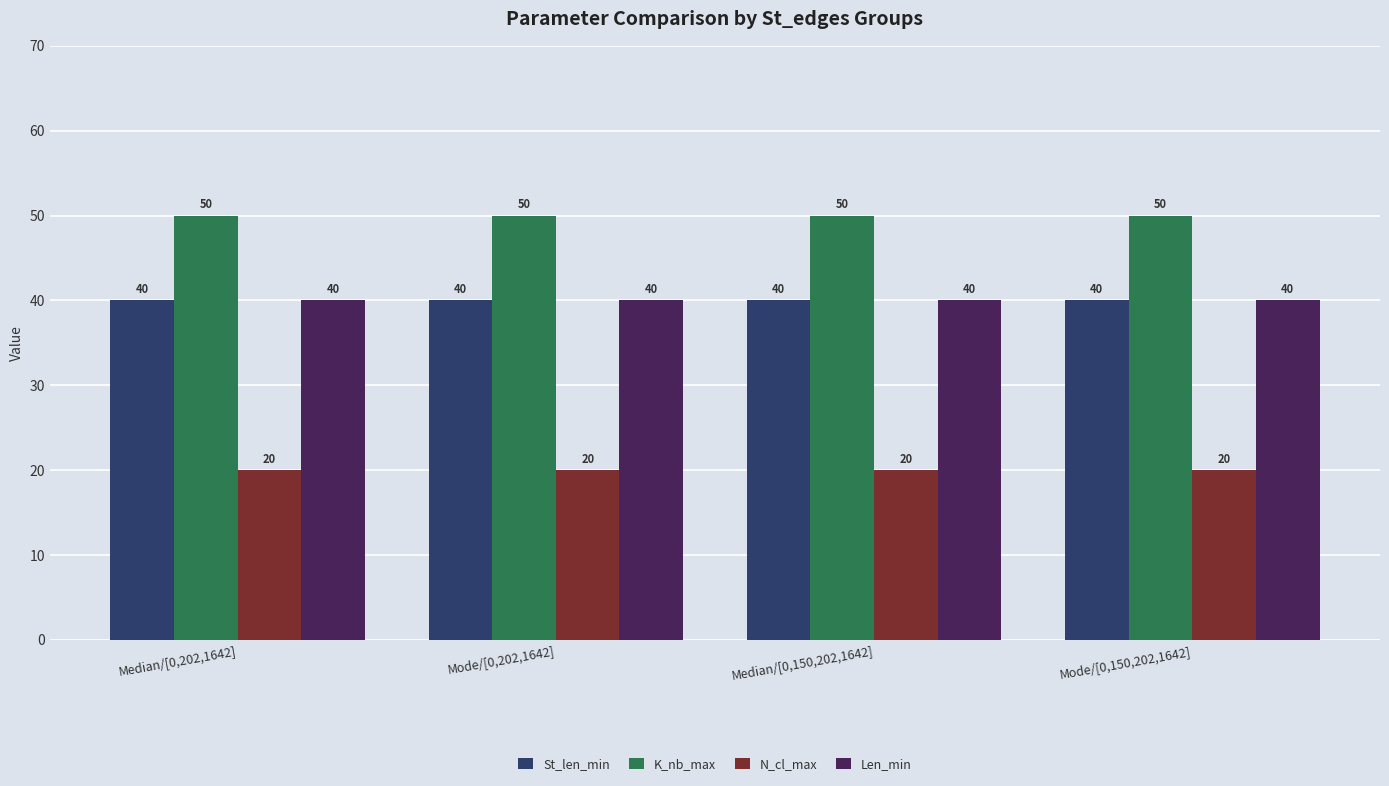

How many groups of bars are there?

4